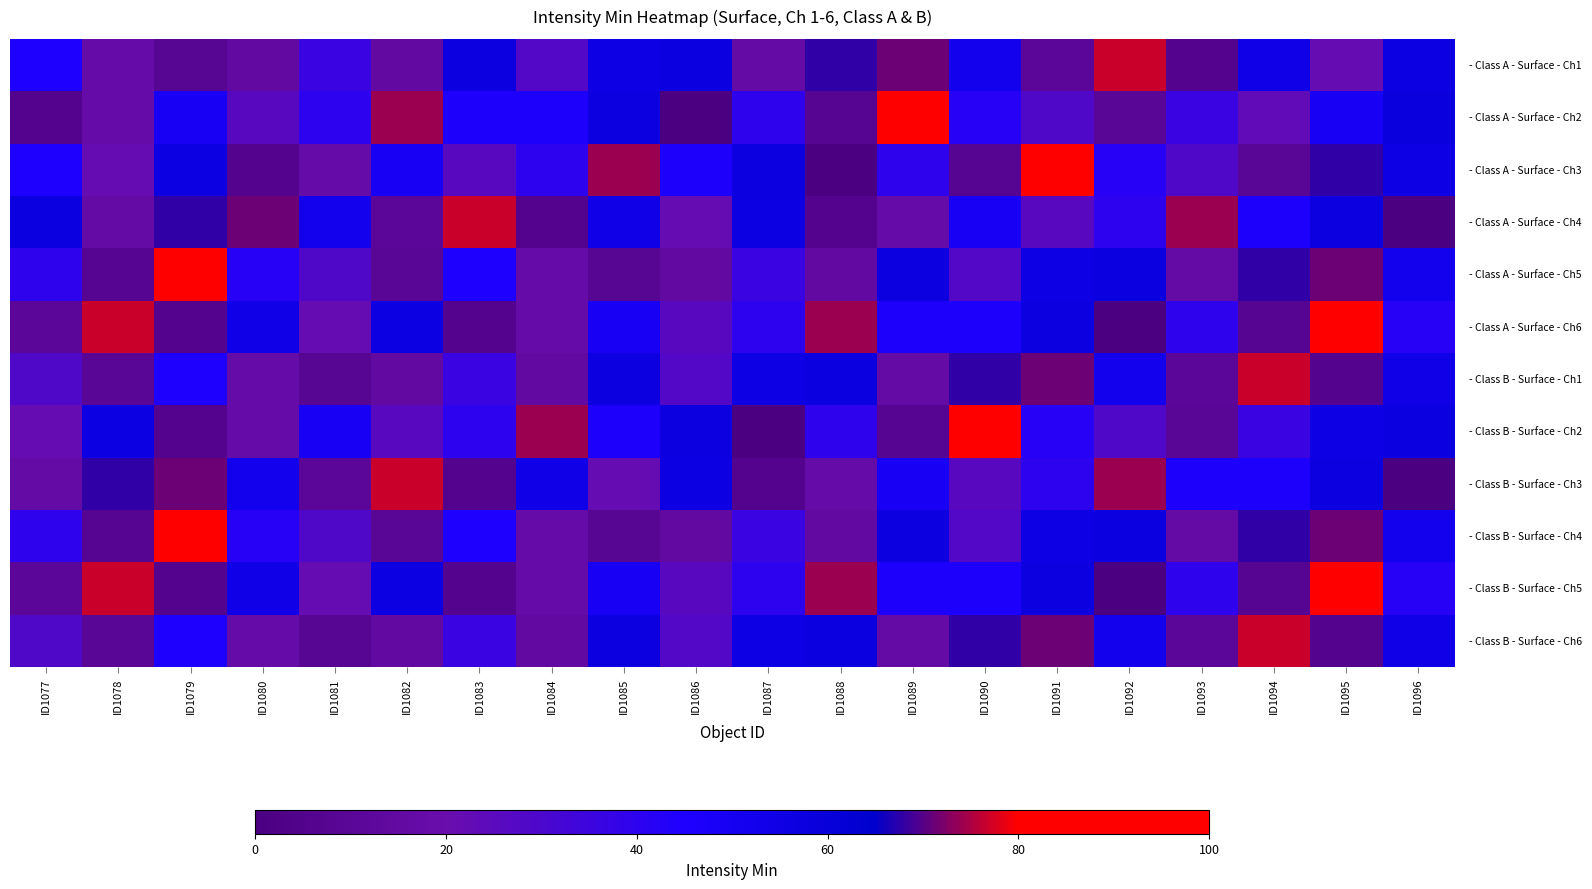

Between ID1087 and ID1079, which is larger?

ID1087